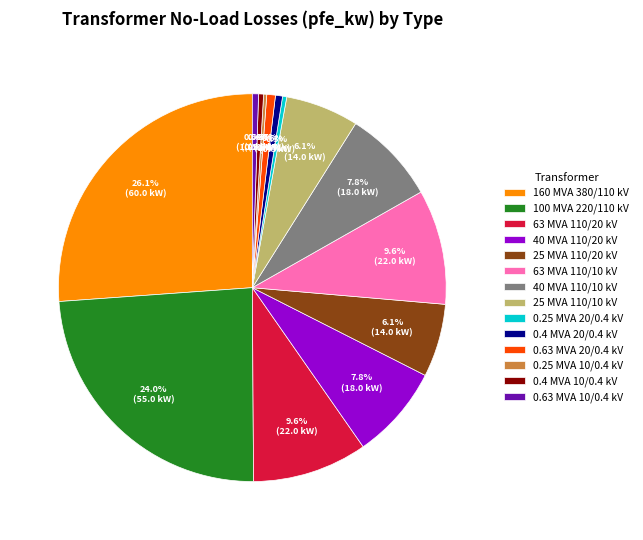

Does any single category account for the majority?

No